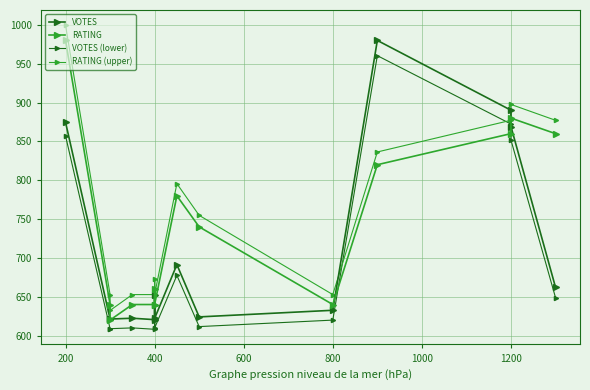

Which has a higher value, 1000 or 600?

1000